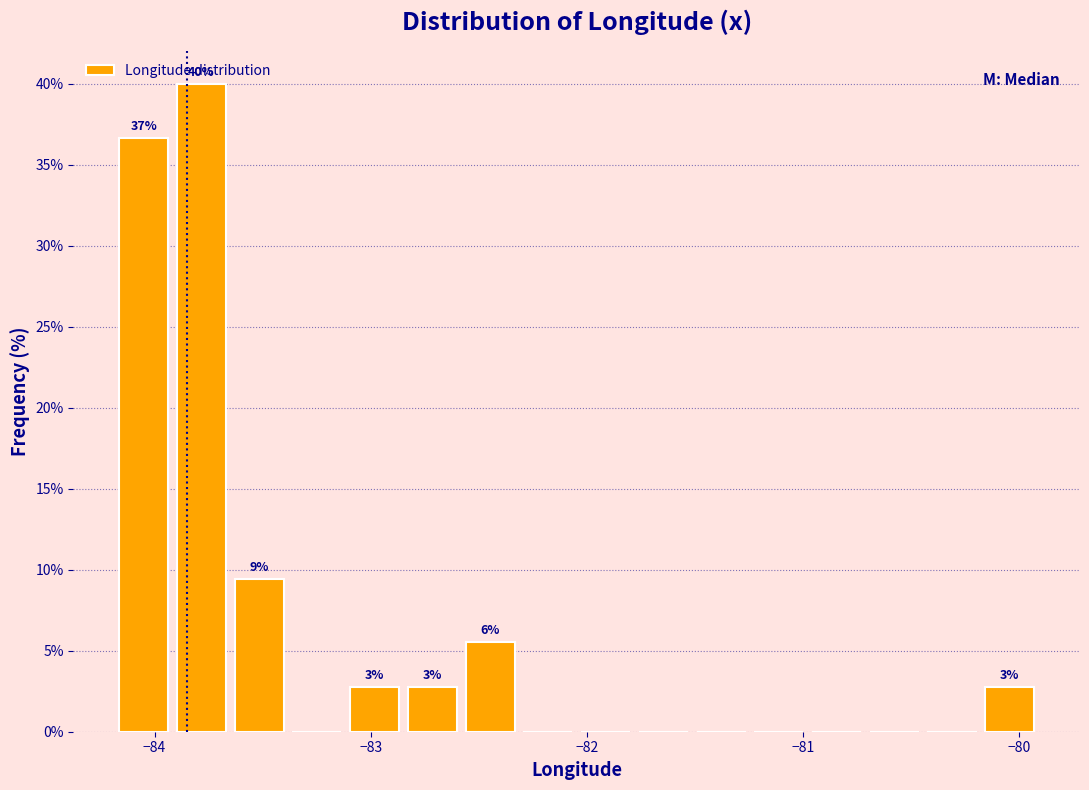

Read against the x-axis, roughly where is the centre of the tallest bar?

-83.8